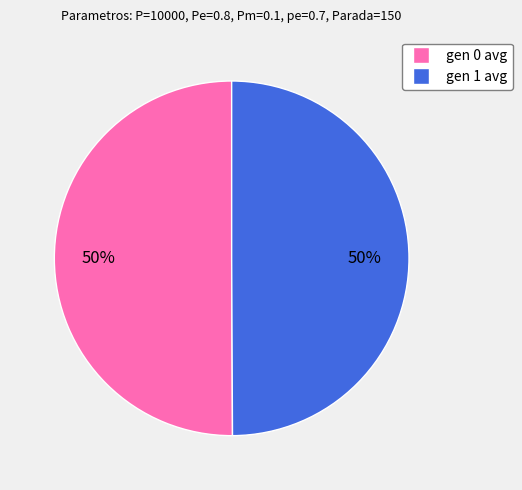

Do gen 0 avg and gen 1 avg together represent more than half of the pie?

Yes